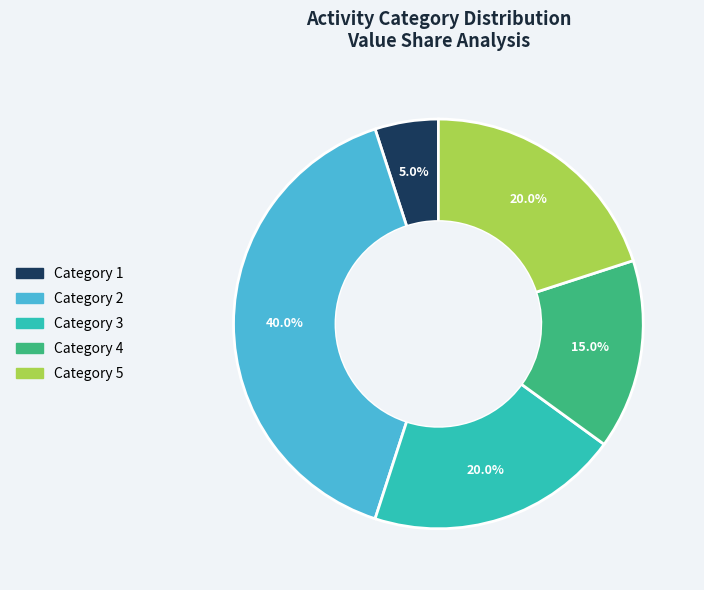

How many segments does this pie chart have?

5